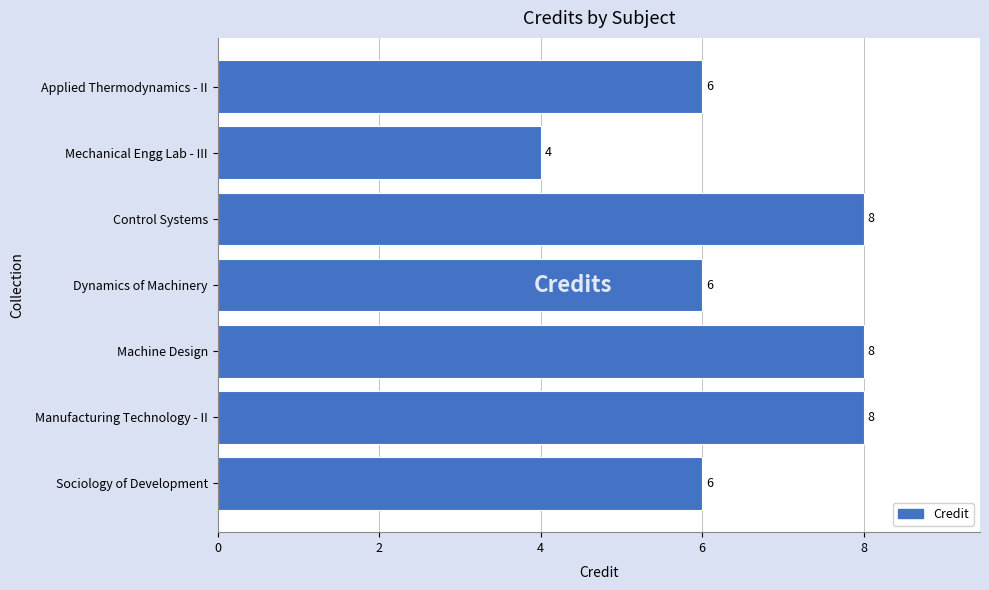

What value does the data have at Mechanical Engg Lab - III?

4